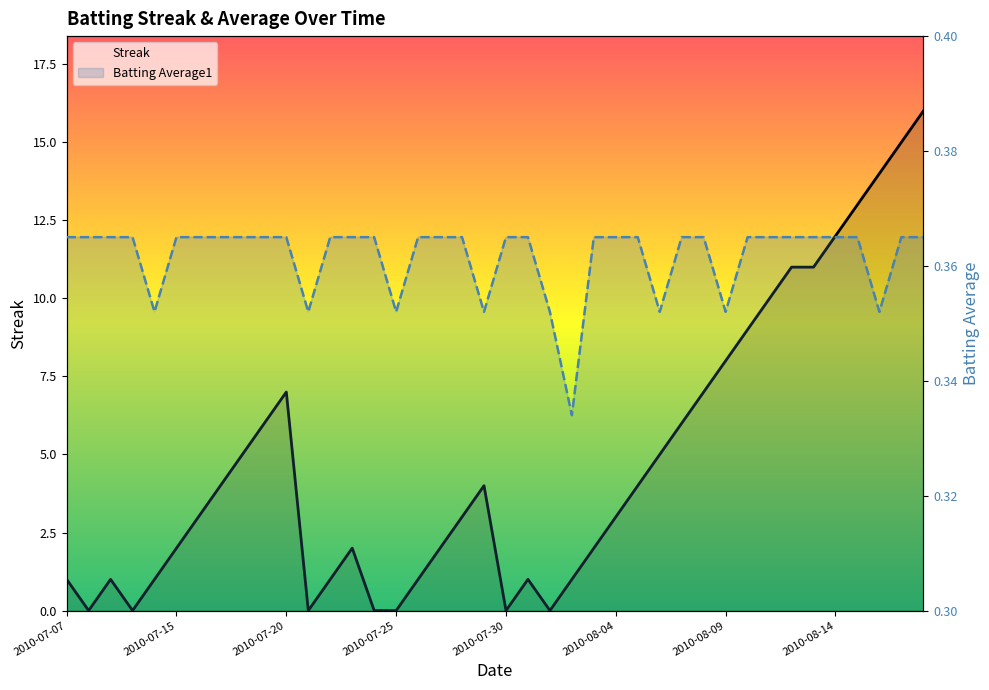

How many interior local peaks does the Streak series have?

5